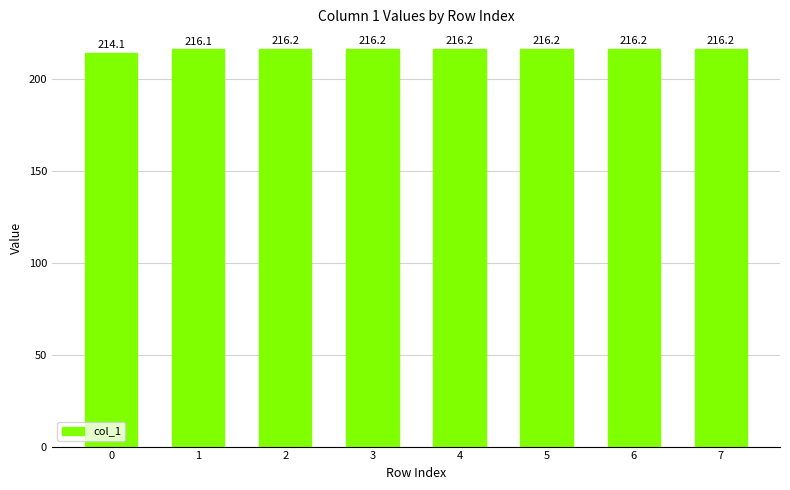

What is the value of the 7th bar from the left?

216.2